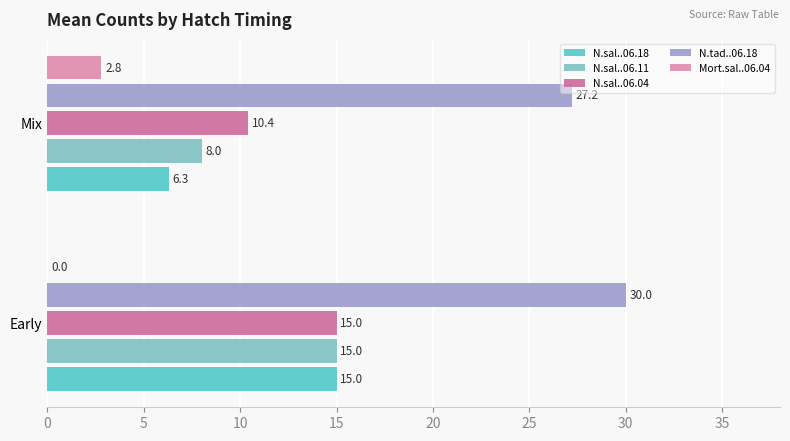

Which category has the highest value across all series?

Early